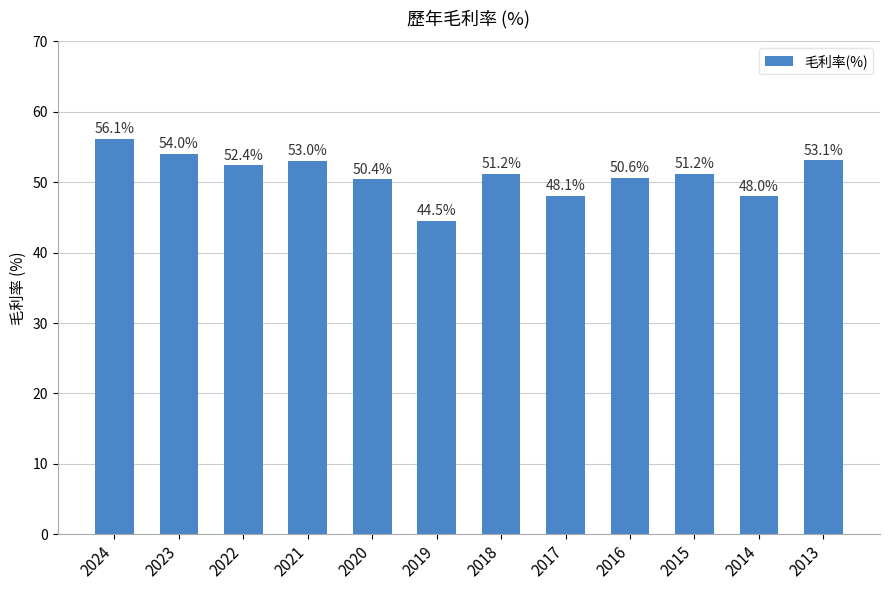

What is the smallest value displayed?

44.5